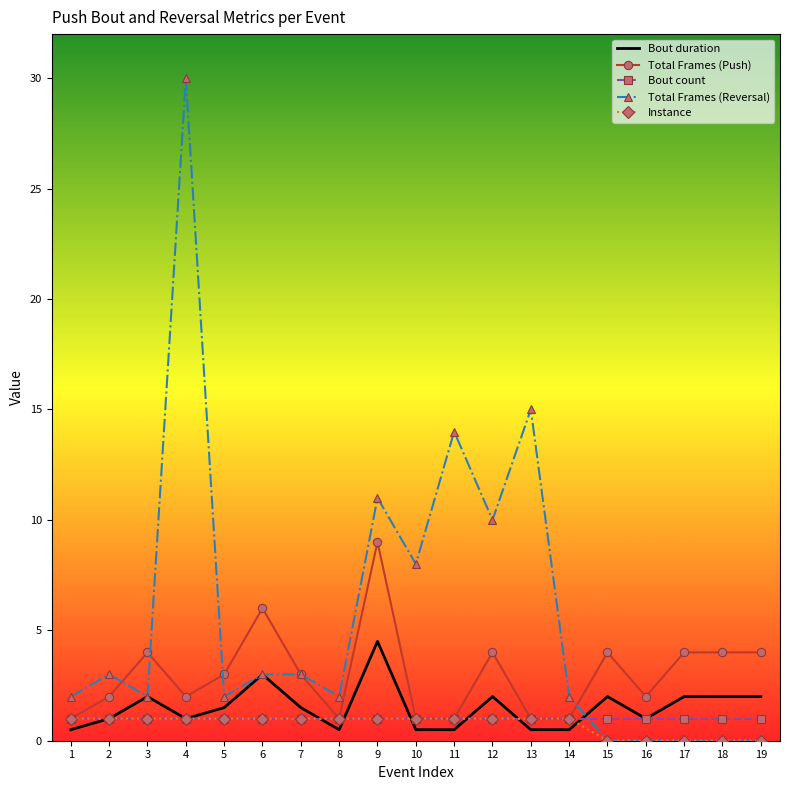

Is it true that Bout duration equals 2.0 at 17?

True